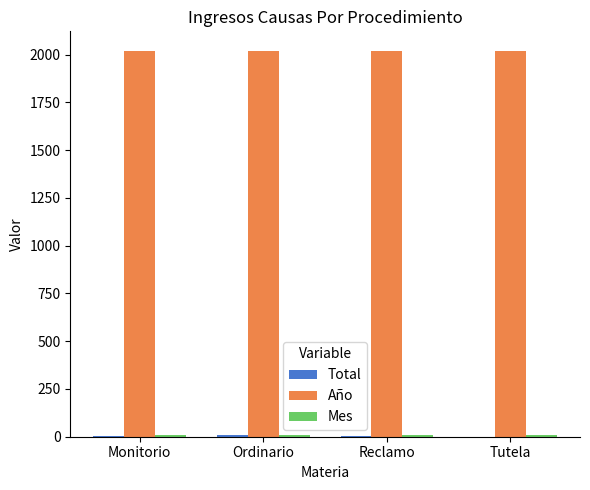

What is the greatest value displayed?

2021